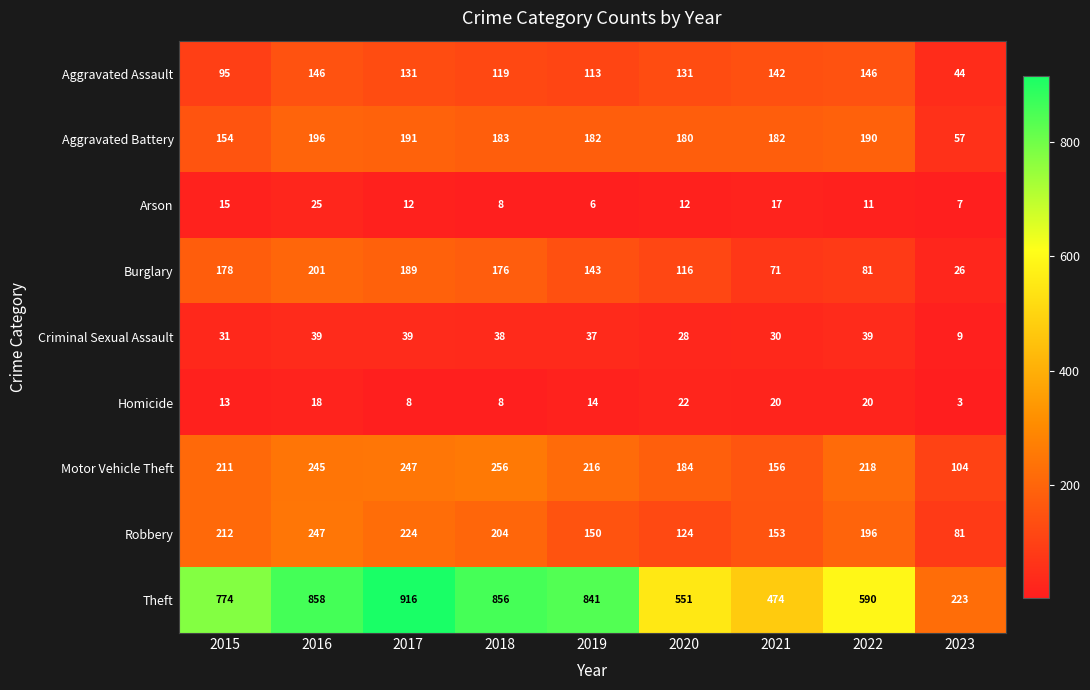

Read the Motor Vehicle Theft value at 2015.

211